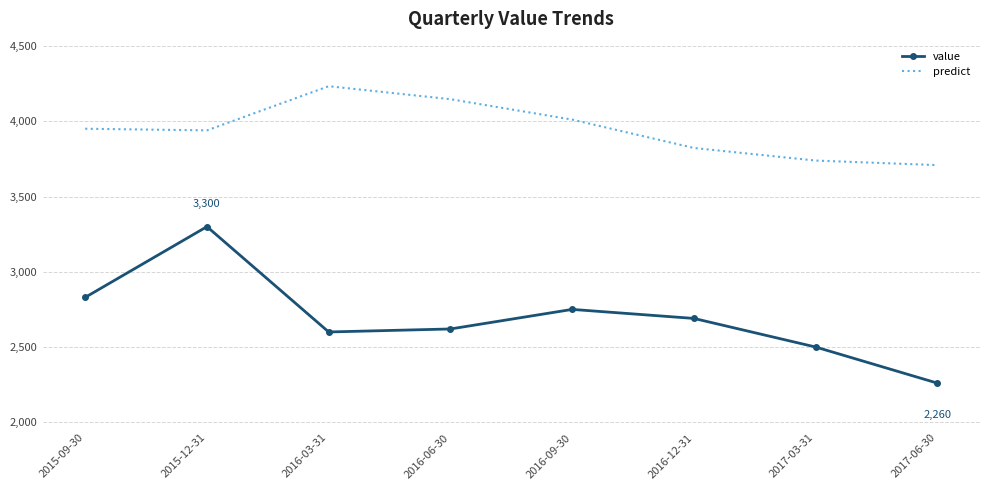

True or false: value and predict intersect in this chart.

False